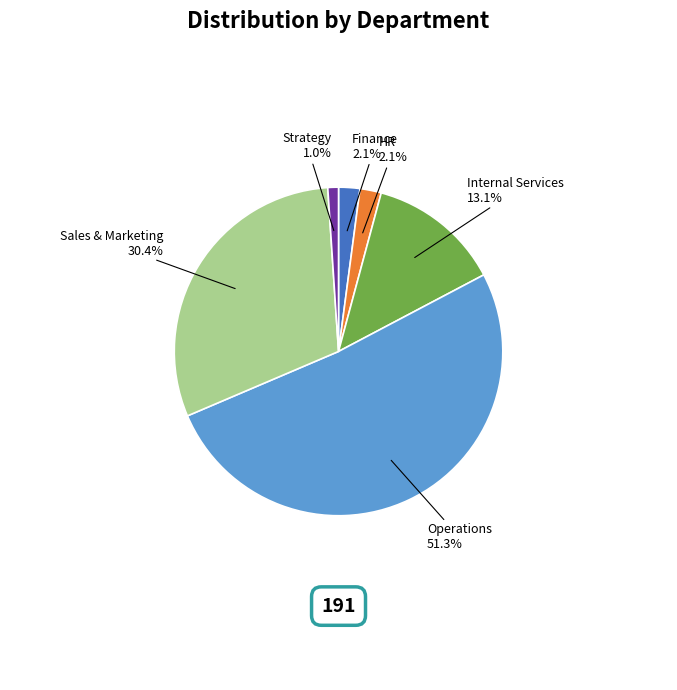

True or false: Sales & Marketing accounts for 16% of the total.

False